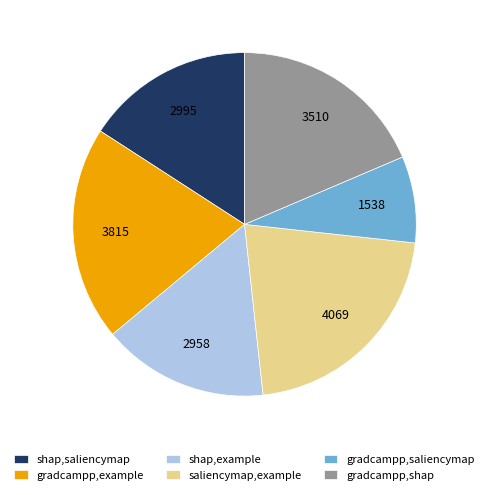

Does any single category account for the majority?

No